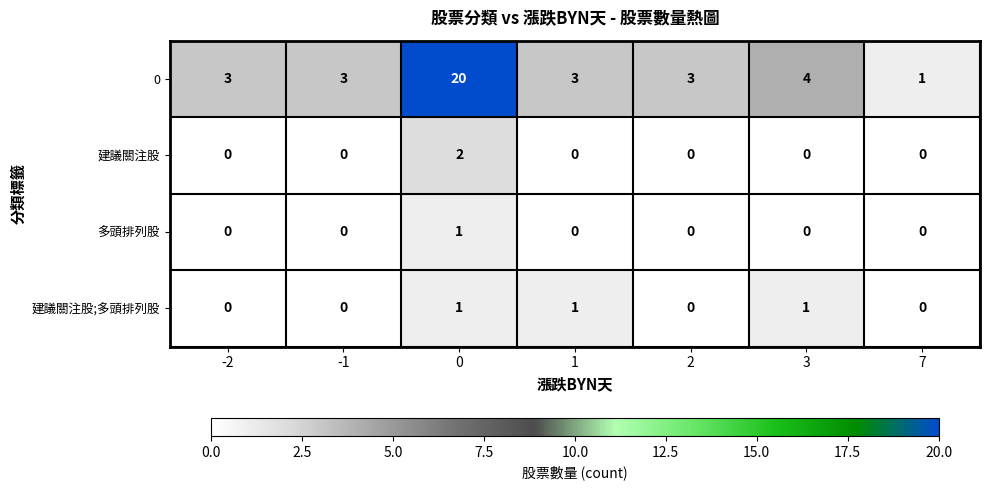

What is the spread (max minus min) of values at 2?

3